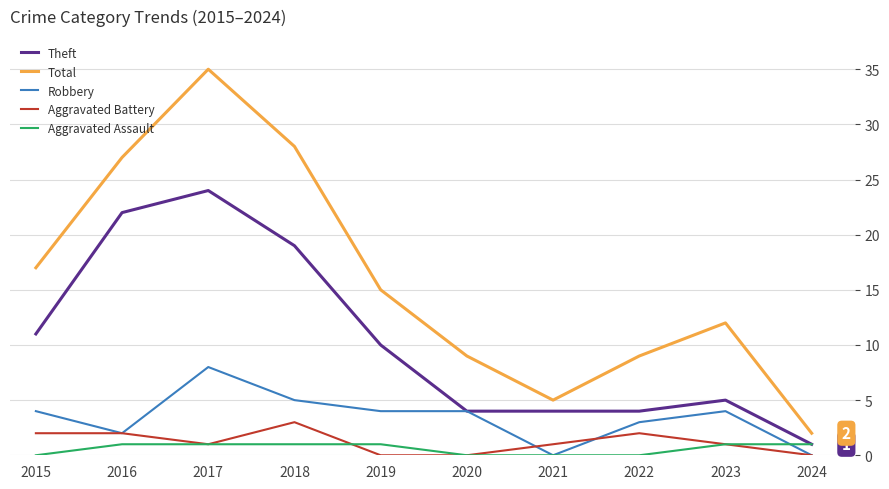

The value of Aggravated Battery at 2021 is 1. True or false?

True